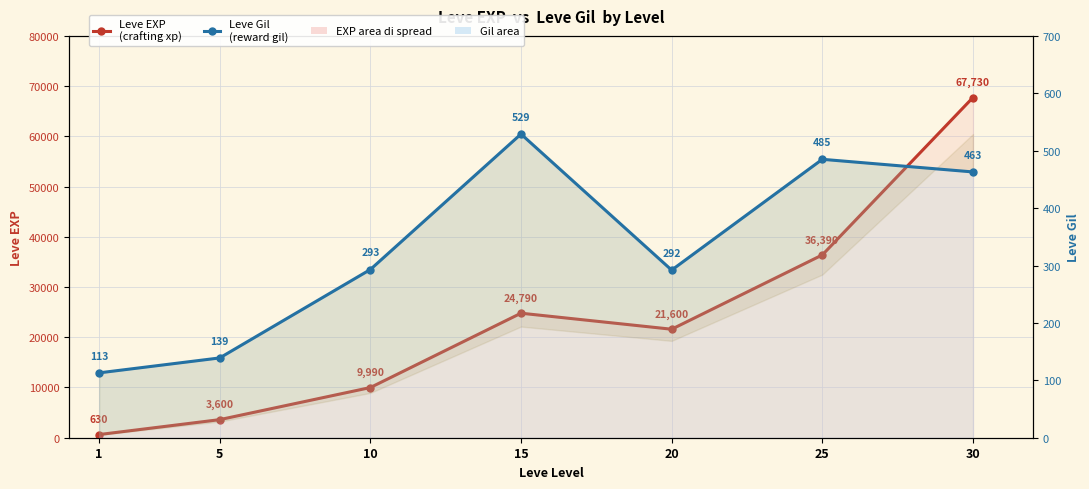

What is the value of the Leve EXP point at the 3rd from the left?

9990